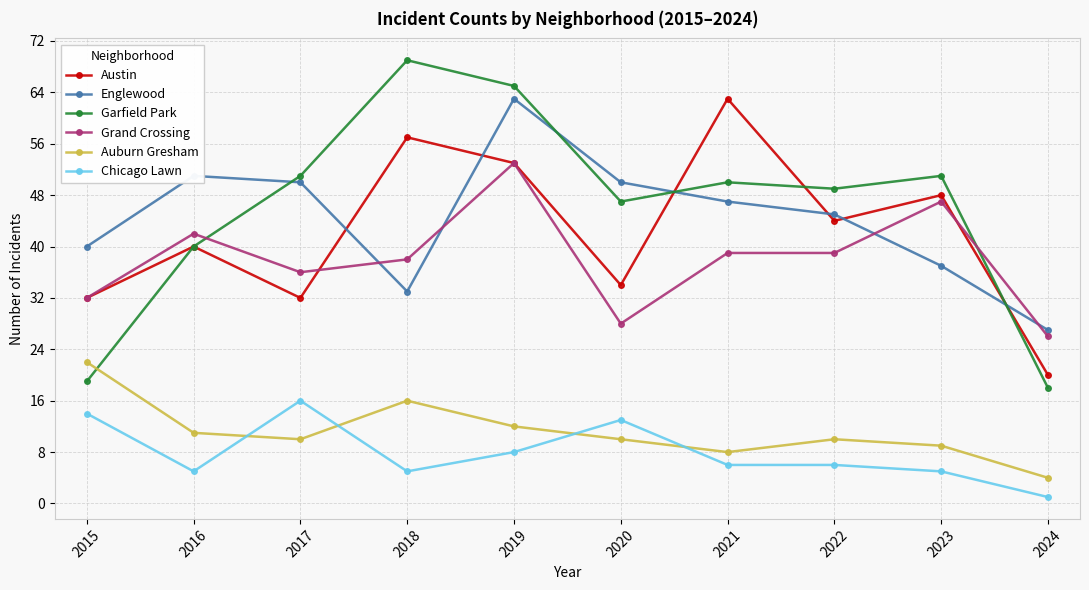

True or false: Auburn Gresham and Austin cross at least once.

False